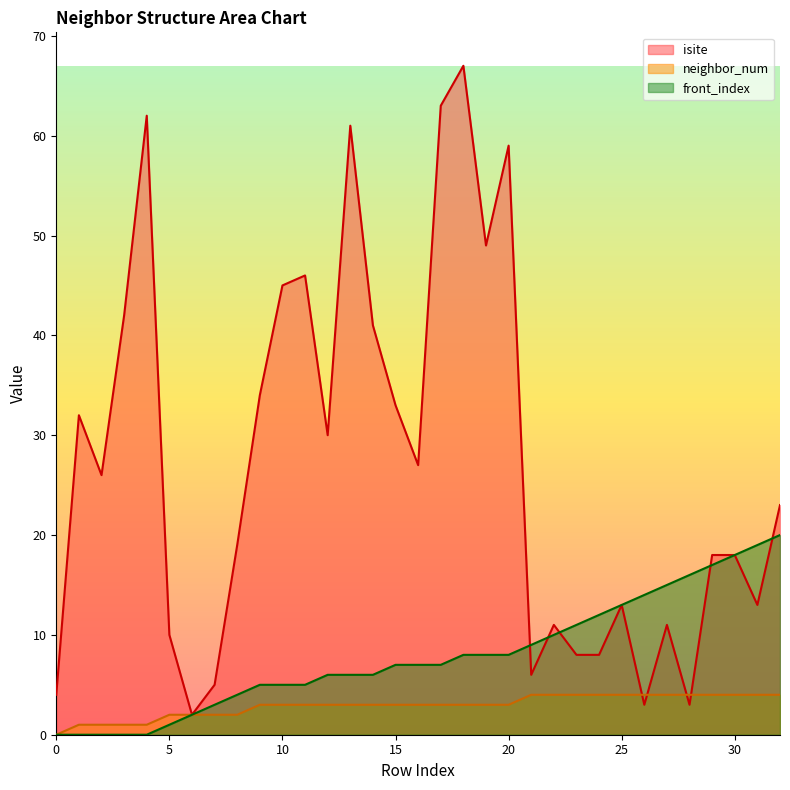

List the series in order of their peak value, lowest first.

neighbor_num, front_index, isite